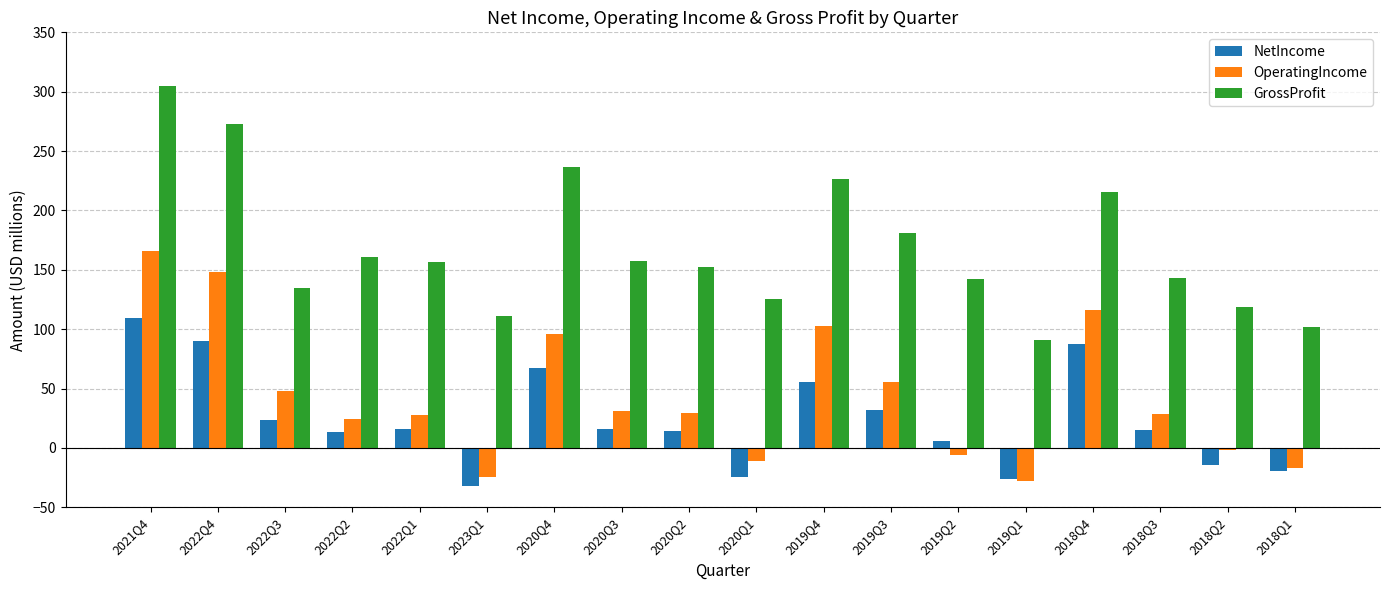

What is the spread (max minus min) of values at 2019Q1?

119.0